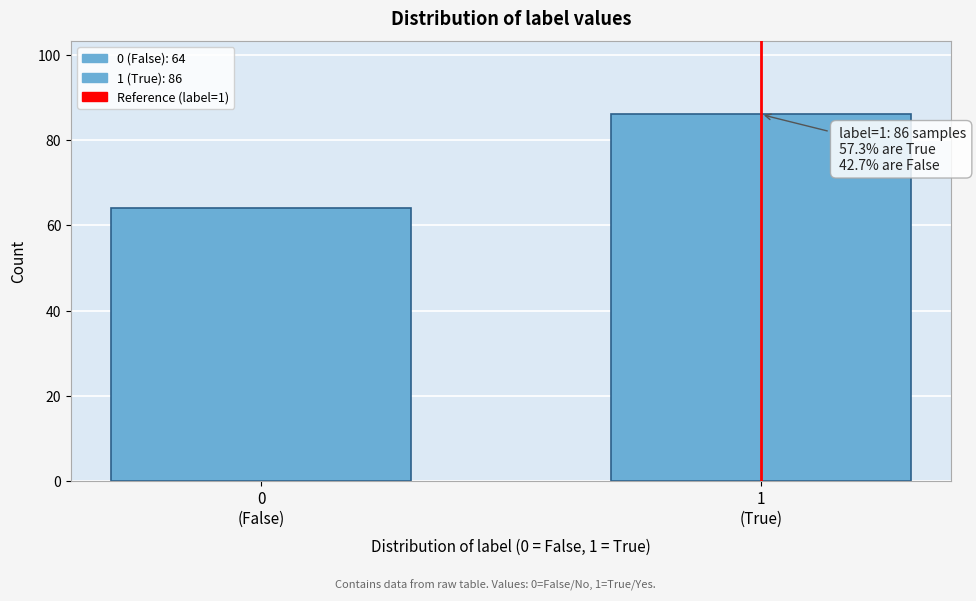

Reading left to right, what are all the values shown in this chart?

64	86